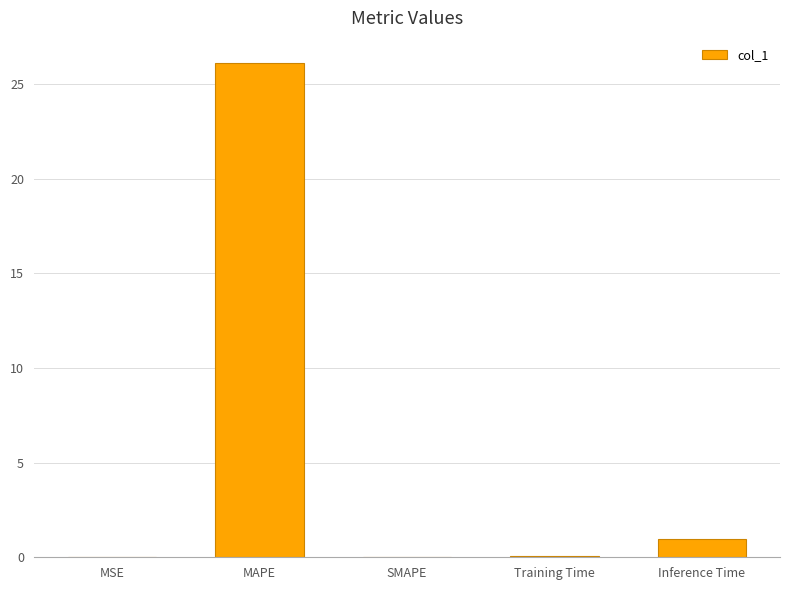

What is the difference between the values at MAPE and Inference Time?

25.2